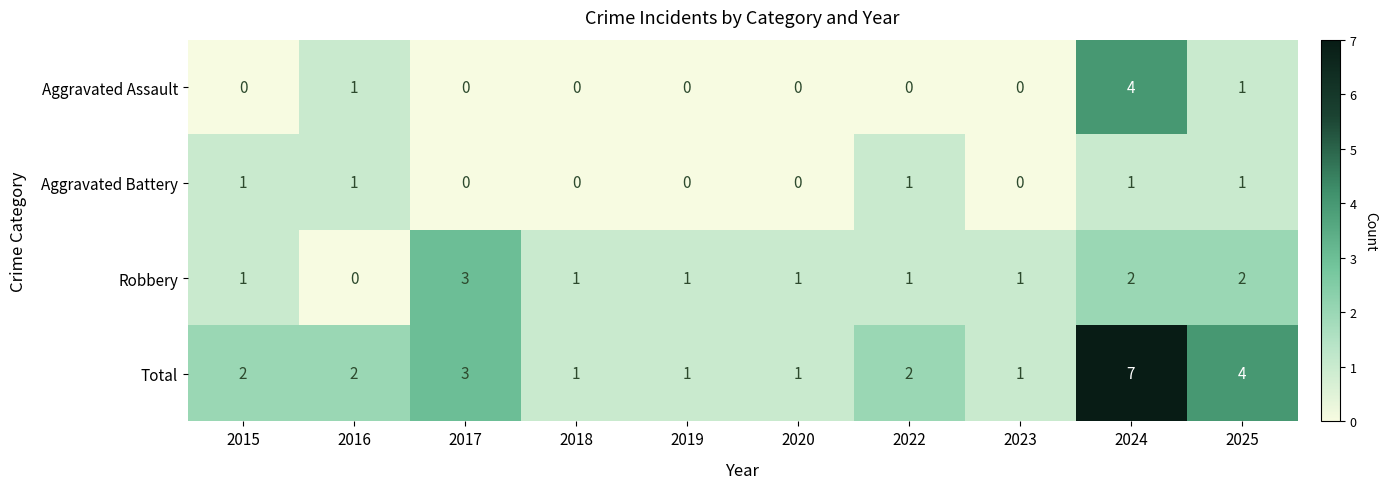

At which category does the chart reach its peak across all series?

2024